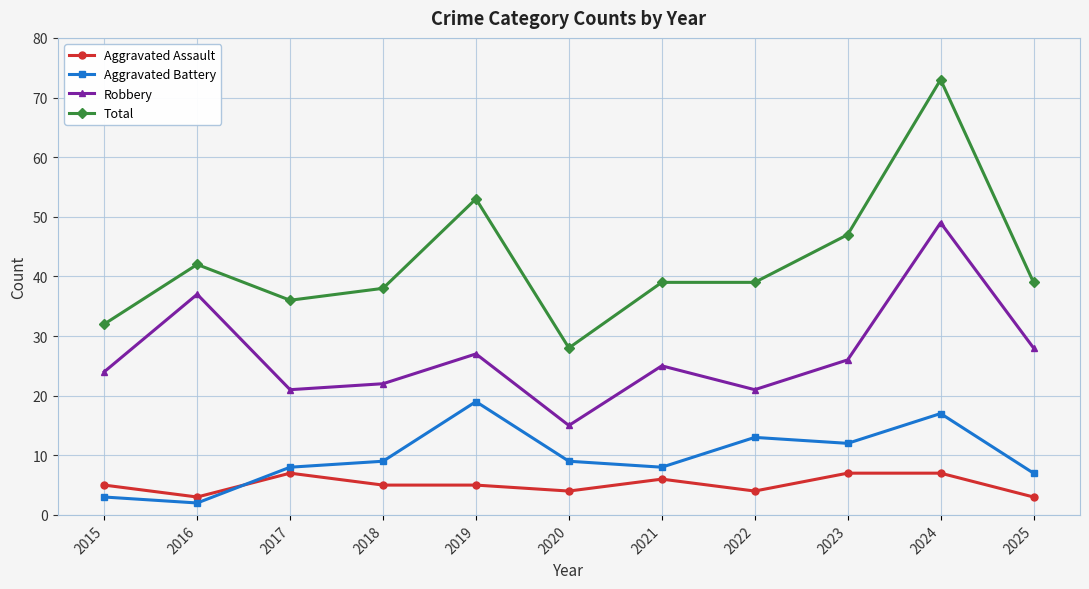

What is the difference between the second highest and minimum values in the Total series?

25